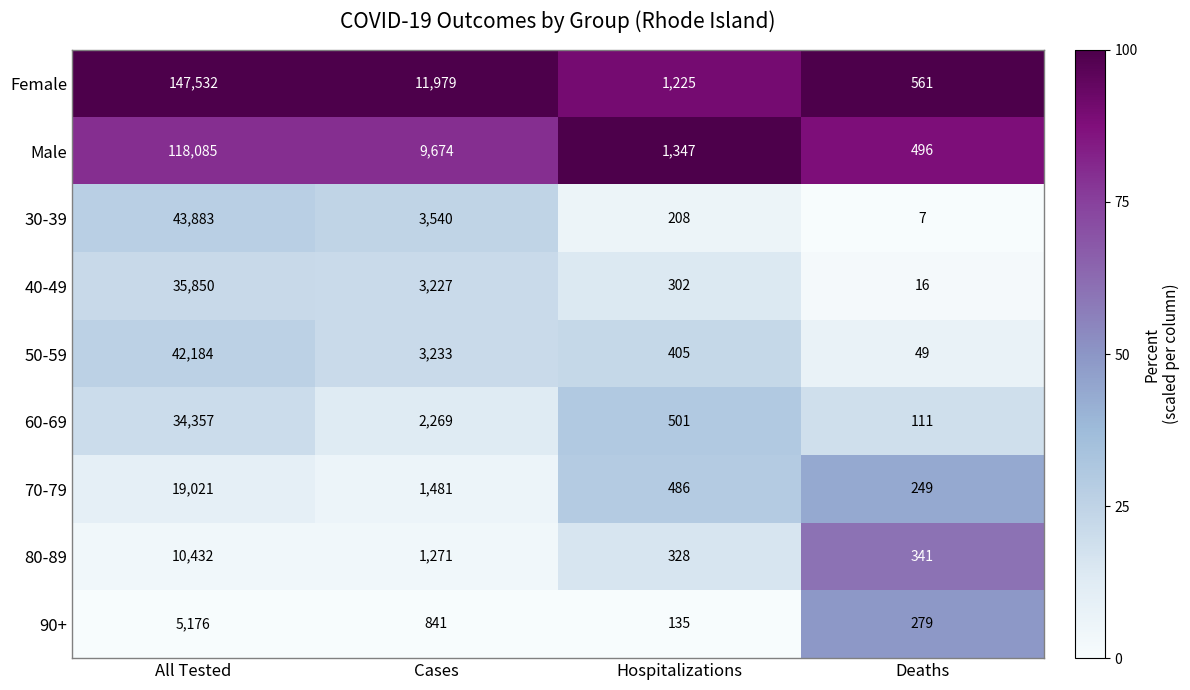

Which category has the highest value across all series?

All Tested